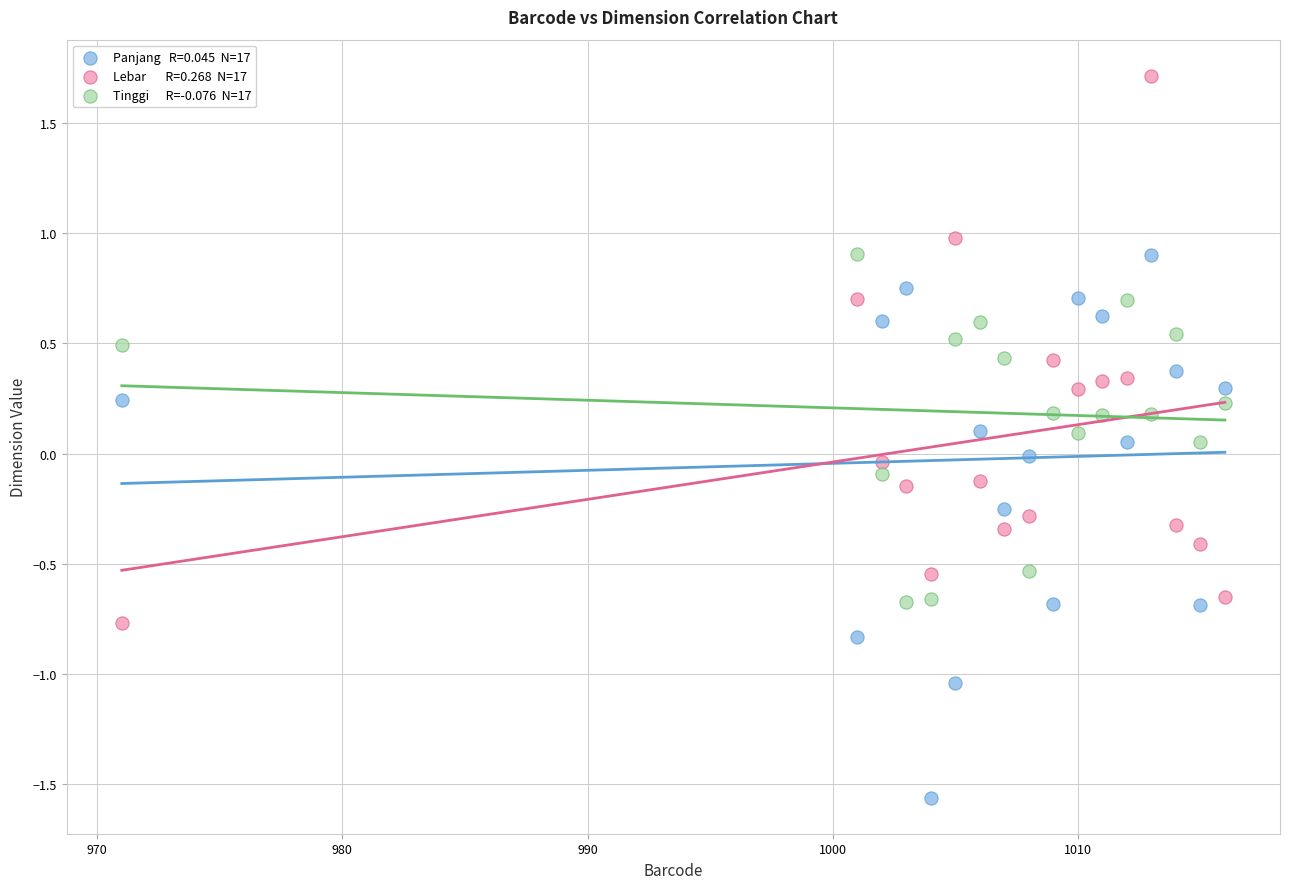

Across all data points, what is the range of X values (max minus min)?

45.0